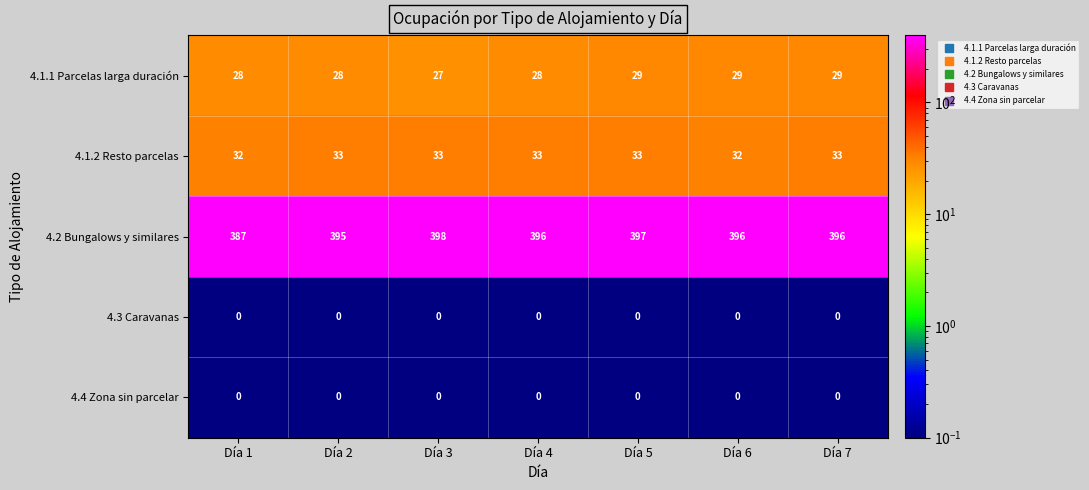

What is the greatest value displayed?

398